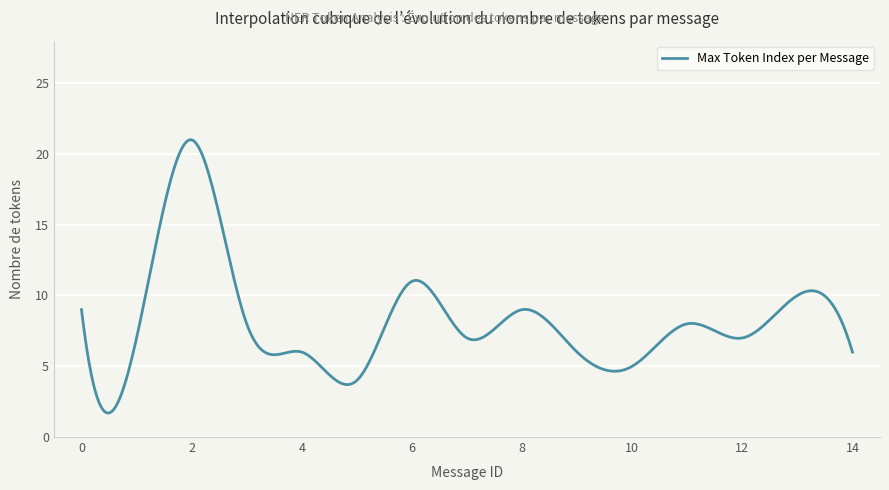

What is the difference between the maximum and minimum values?

19.3